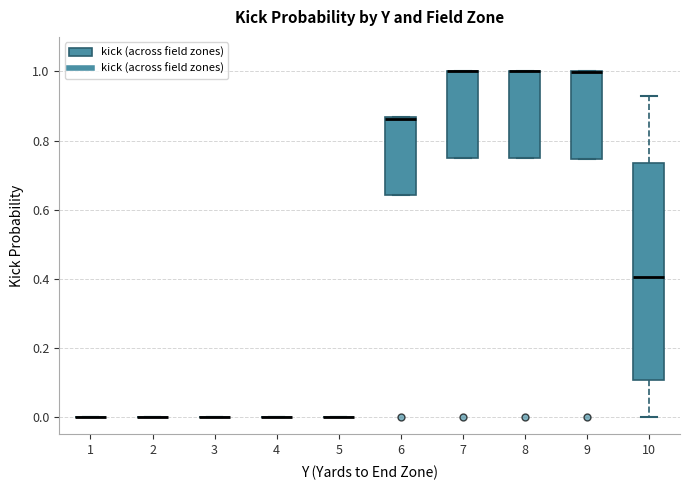

Reading left to right, transcribe this box plot: for each box, give where its median line is, the range the box spans, and where its two whiskers end, as read against the y-axis. The values are not printed on the chart, so give them approximately, as read against the axis.

1: box collapsed to a line at 0.00, whiskers 0.00 to 0.00
2: box collapsed to a line at 0.00, whiskers 0.00 to 0.00
3: box collapsed to a line at 0.00, whiskers 0.00 to 0.00
4: box collapsed to a line at 0.00, whiskers 0.00 to 0.00
5: box collapsed to a line at 0.00, whiskers 0.00 to 0.00
6: median 0.86 (just below the box's upper edge), box 0.64 to 0.86, whiskers 0.64 to 0.86
7: median 1.00 (drawn on the box's upper edge), box 0.76 to 1.00, whiskers 0.76 to 1.00
8: median 1.00 (drawn on the box's upper edge), box 0.76 to 1.00, whiskers 0.76 to 1.00
9: median 1.00 (drawn on the box's upper edge), box 0.74 to 1.00, whiskers 0.74 to 1.00
10: median 0.40, box 0.10 to 0.74, whiskers 0.00 to 0.94